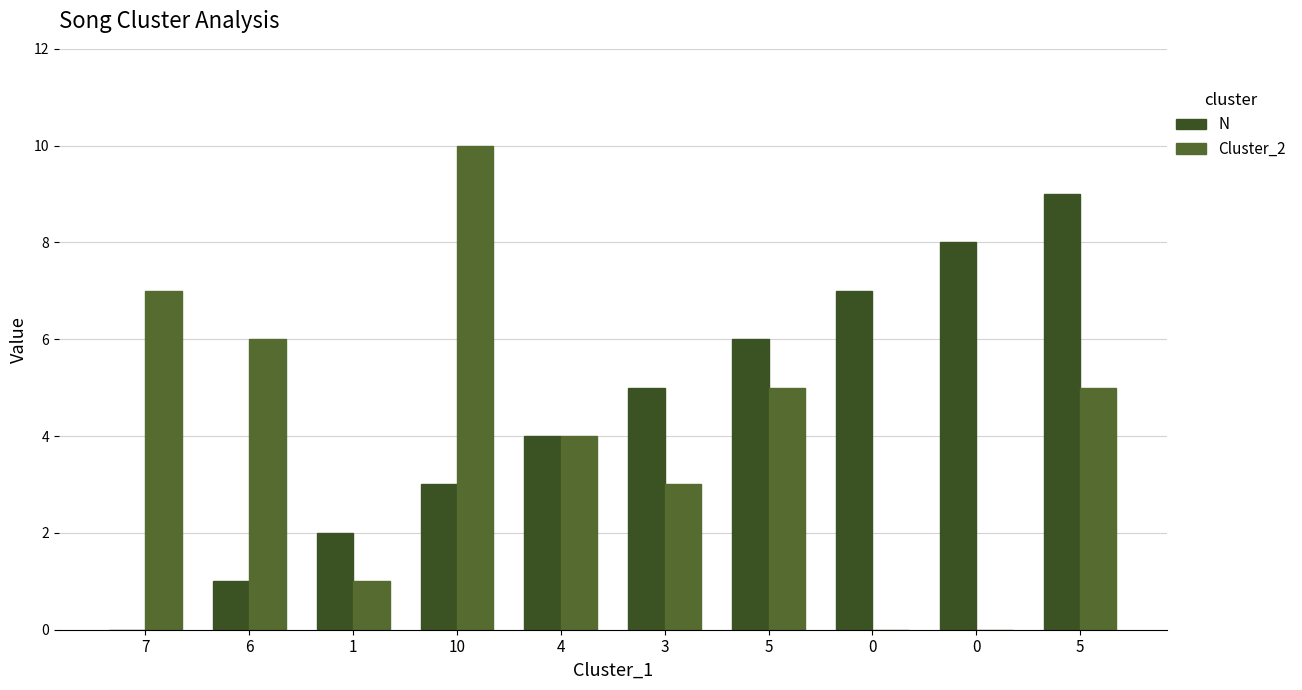

Rank the series by their average value, from lowest to highest.

Cluster_2, N